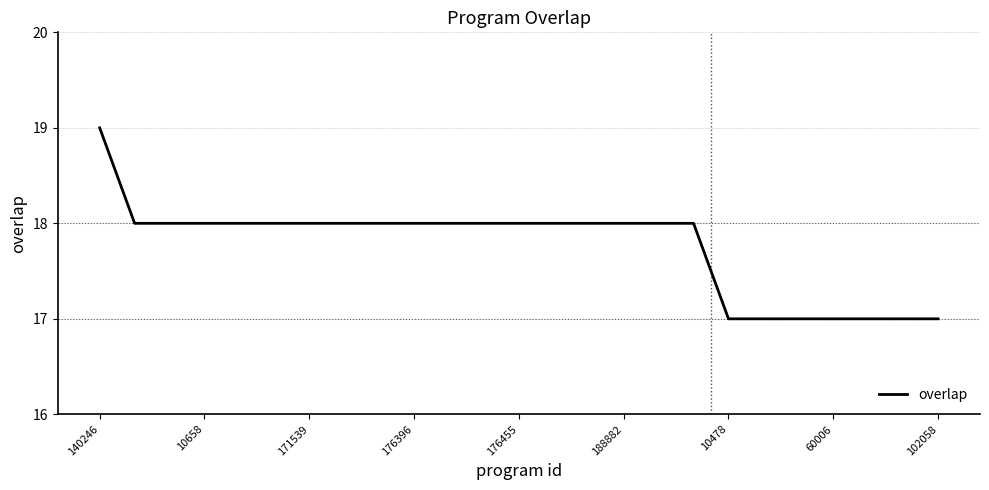

What is the minimum value shown in the chart?

17